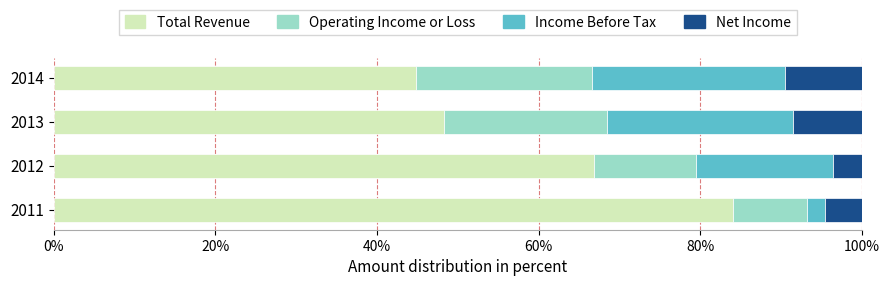

Rank the categories by Total Revenue value from highest to lowest.

2011, 2012, 2013, 2014